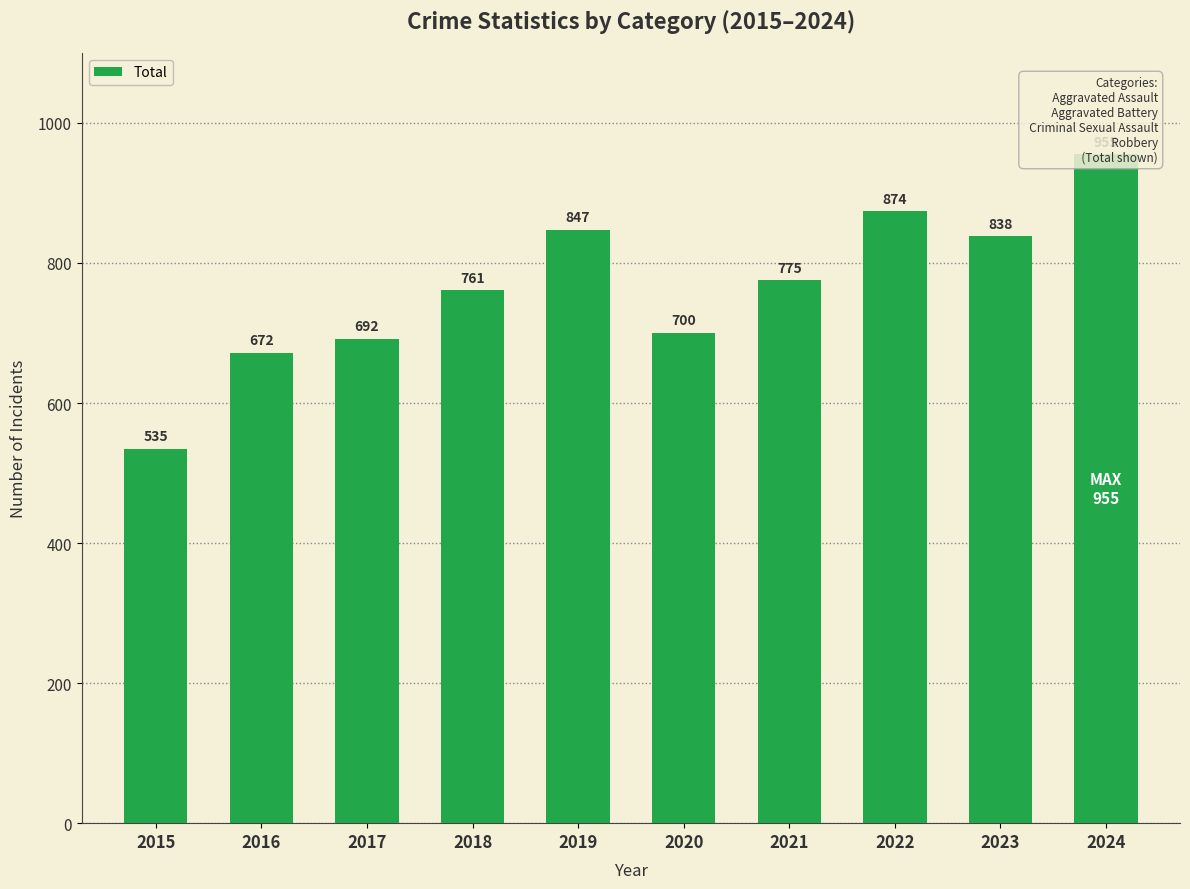

What is the ratio of the value at 2018 to the value at 2016?

1.1